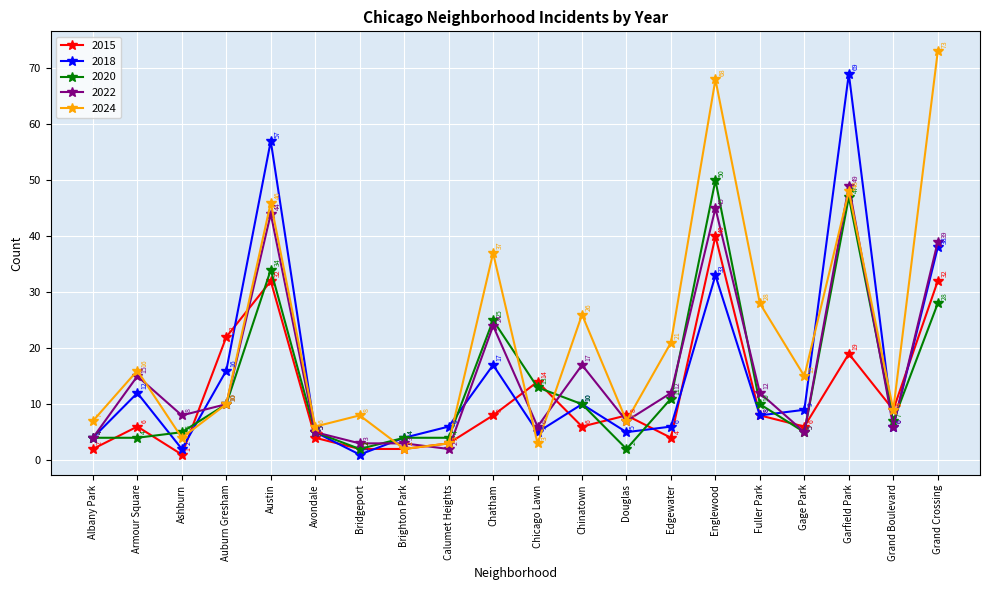

Which series has the largest total across all categories?

2024